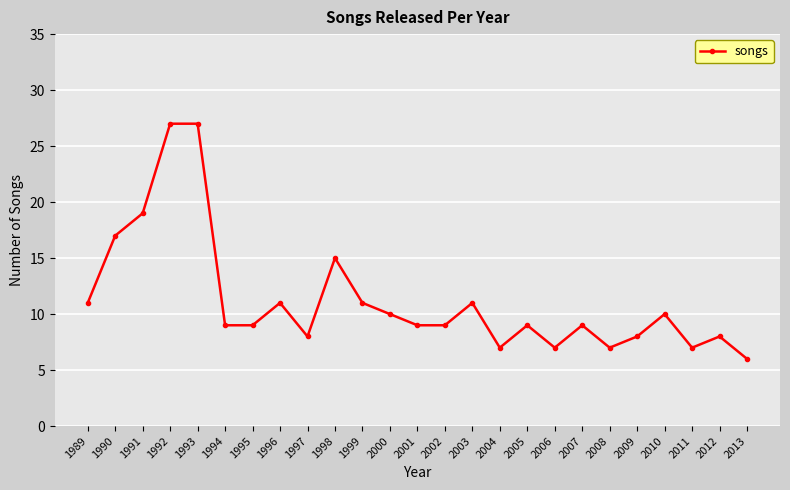

True or false: there are more than 1 points higher than both neighbors.

True